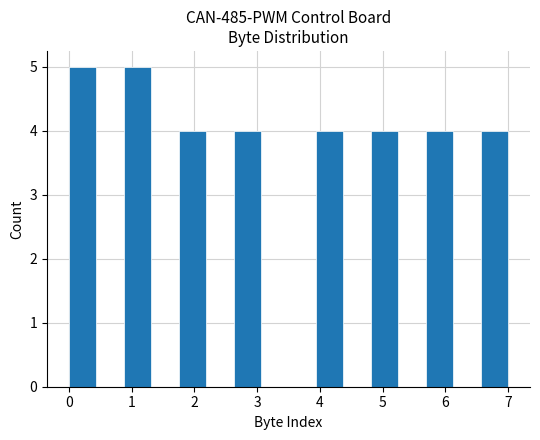

Reading left to right, list every bar in this chart as the range it spans on the x-axis followed by its height. Neither the bar edges nor the heights are printed on the chart, so give them approximately, as read against the axes.

0.0 to 0.4: 5
0.4 to 0.9: 0
0.9 to 1.3: 5
1.3 to 1.8: 0
1.8 to 2.2: 4
2.2 to 2.6: 0
2.6 to 3.1: 4
3.1 to 3.5: 0
3.5 to 3.9: 0
3.9 to 4.4: 4
4.4 to 4.8: 0
4.8 to 5.3: 4
5.3 to 5.7: 0
5.7 to 6.1: 4
6.1 to 6.6: 0
6.6 to 7.0: 4